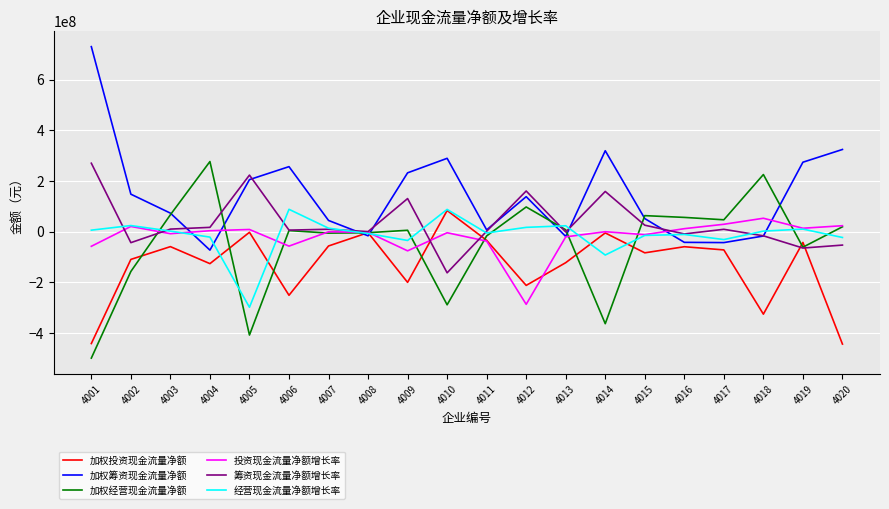

How many lines are shown in the chart?

6